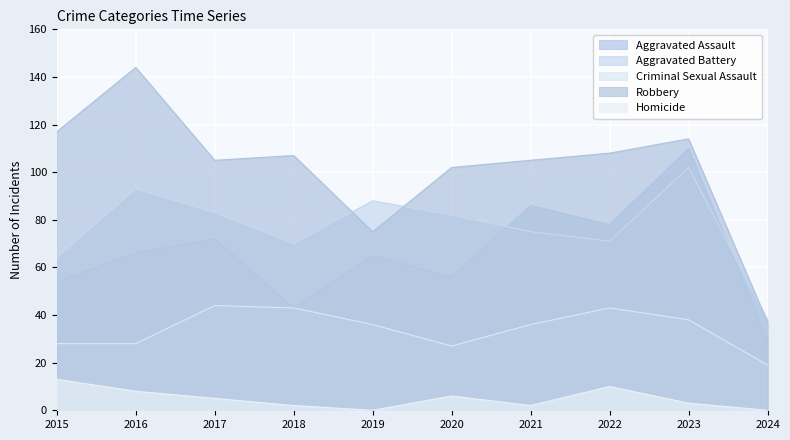

How many interior local valleys does the Aggravated Battery series have?

2